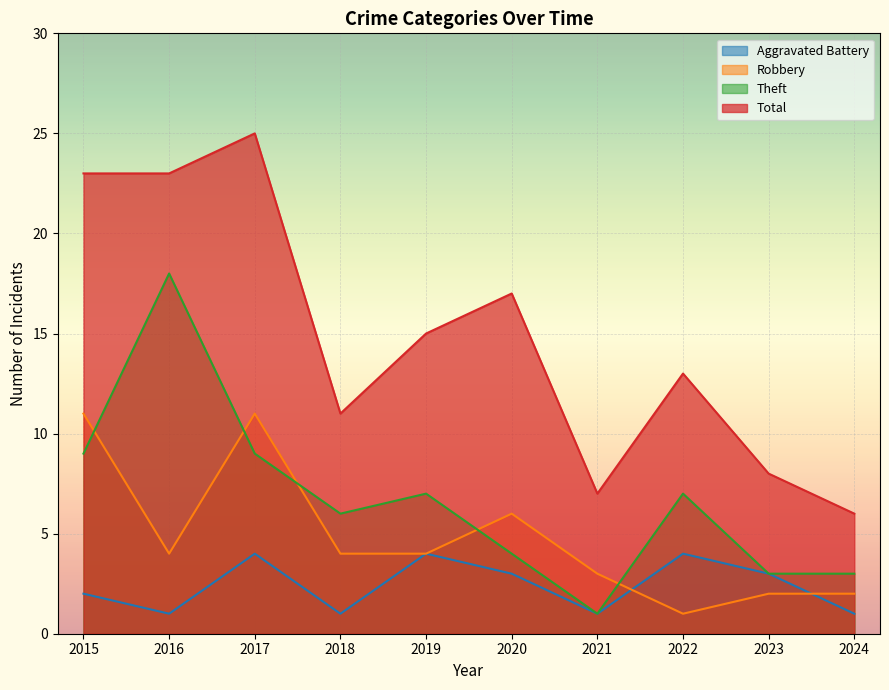

True or false: Theft and Robbery intersect in this chart.

True